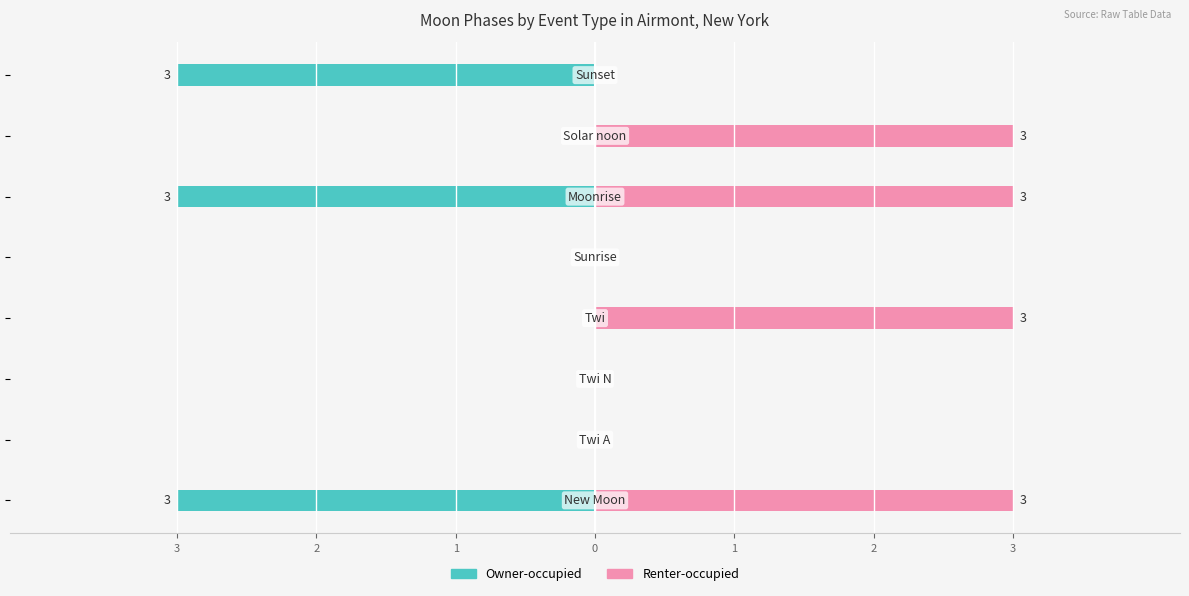

Does the chart contain any negative values?

Yes